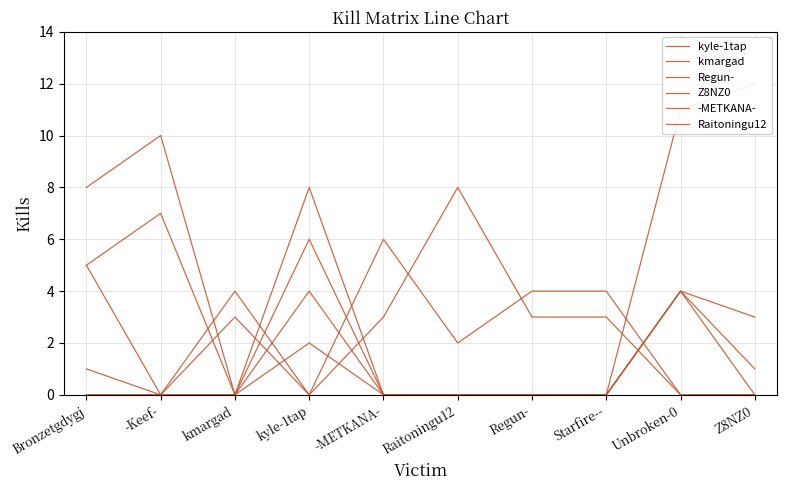

How many data points in Regun- are less than 8?

5